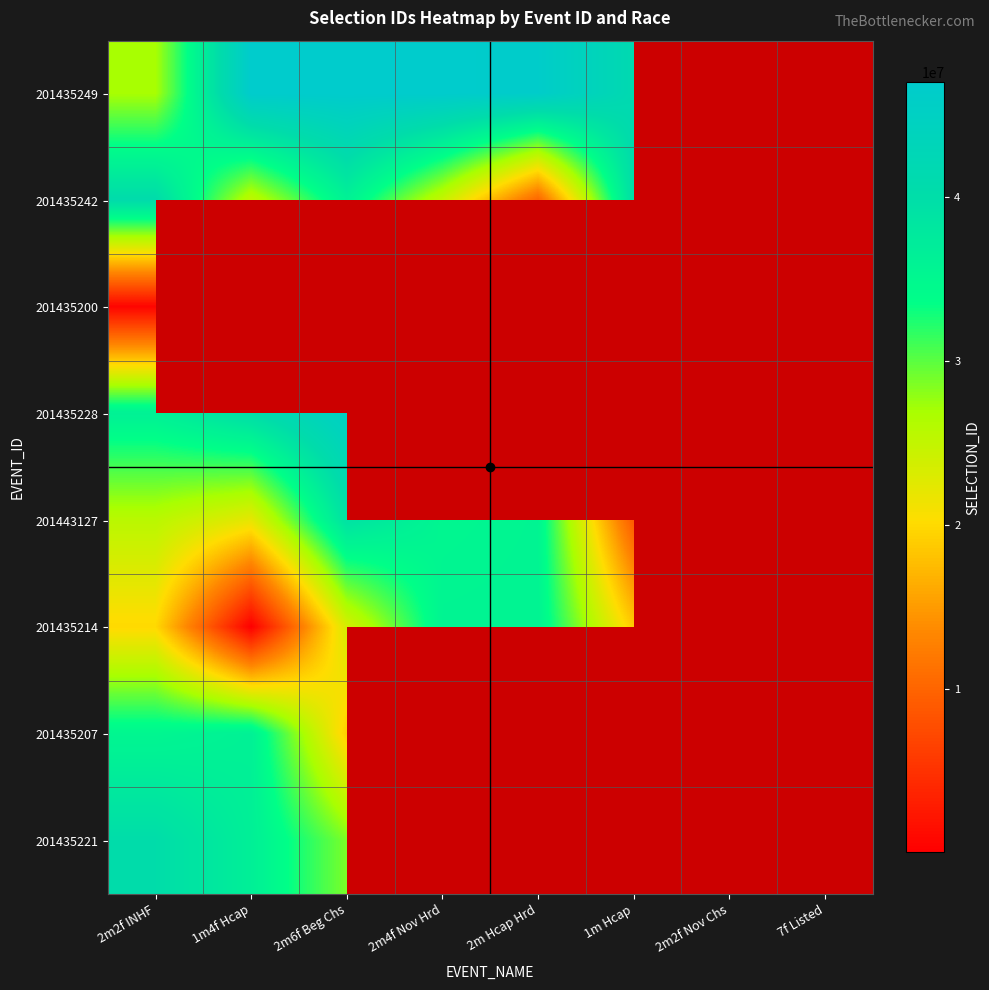

At 2m2f Nov Chs, list the series in order from largest to smallest.

201435249, 201435242, 201435200, 201435228, 201443127, 201435214, 201435207, 201435221